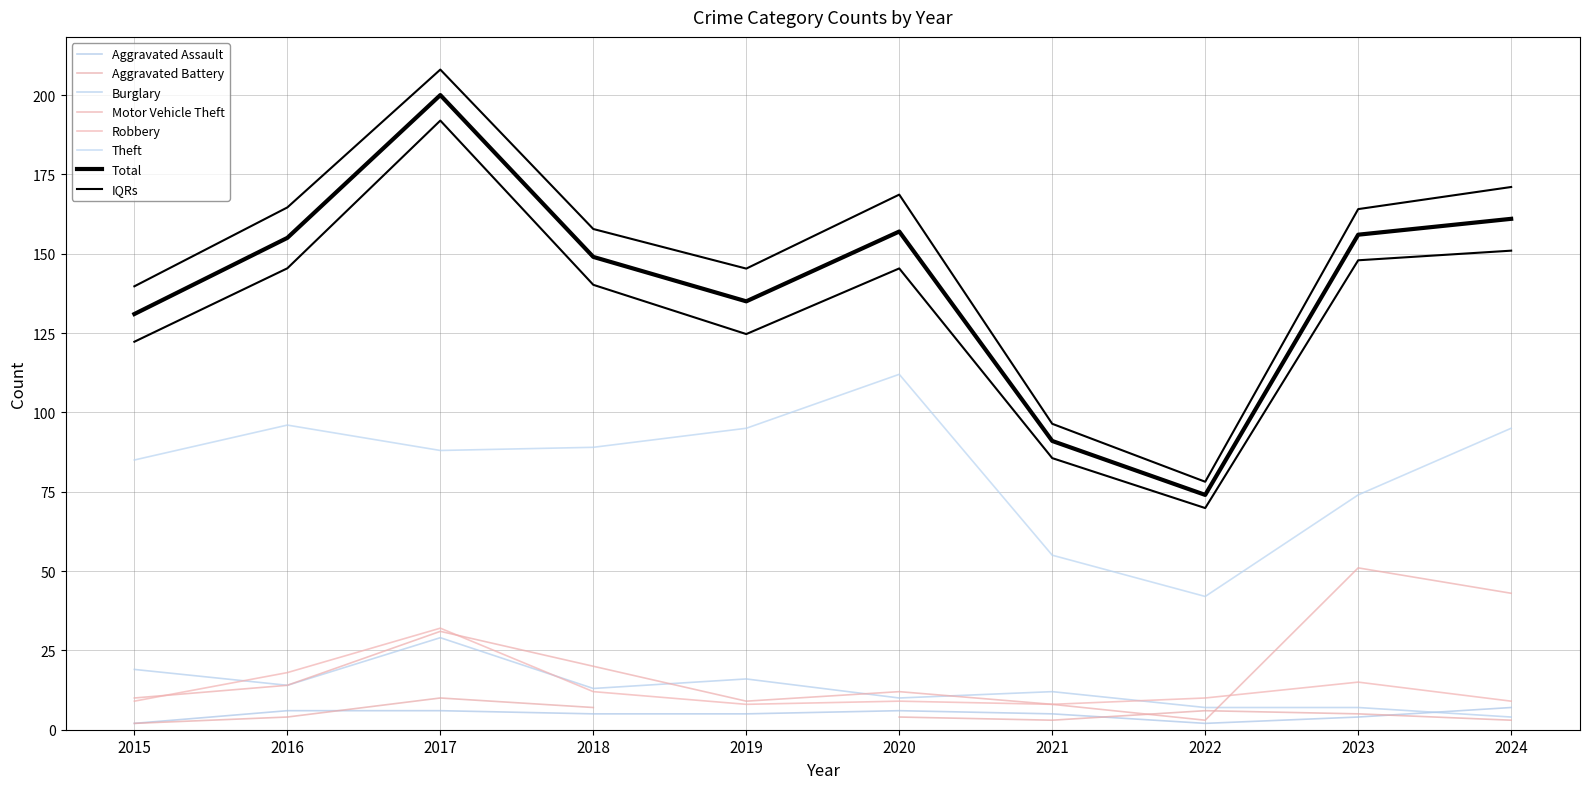

Reading left to right, list all the values displayed in this chart.

131	155	200	149	135	157	91	74	156	161